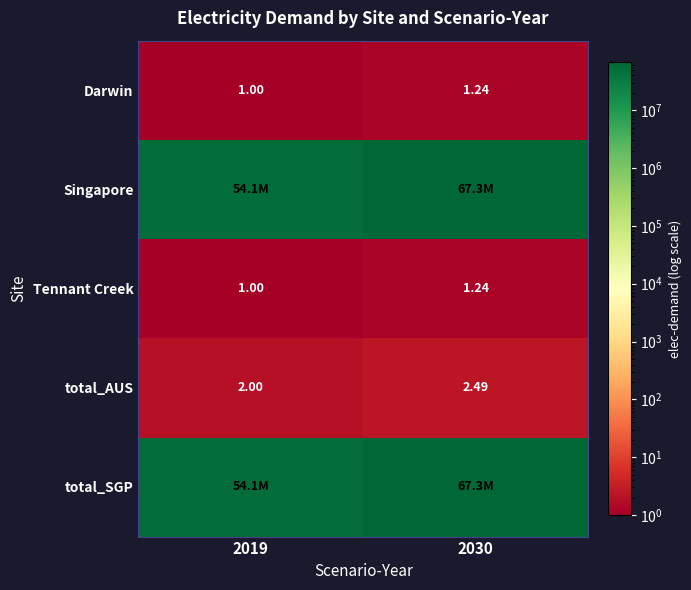

Is the value of total_AUS at 2019 greater than the value of Tennant Creek at 2030?

Yes